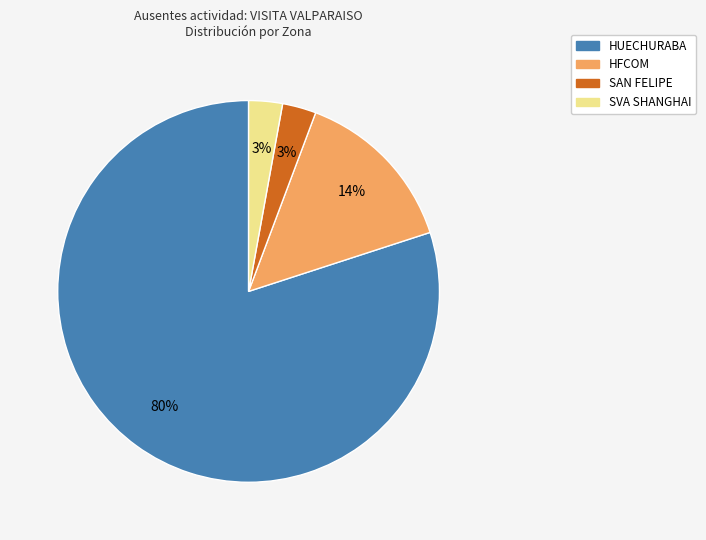

True or false: HFCOM accounts for 22% of the total.

False